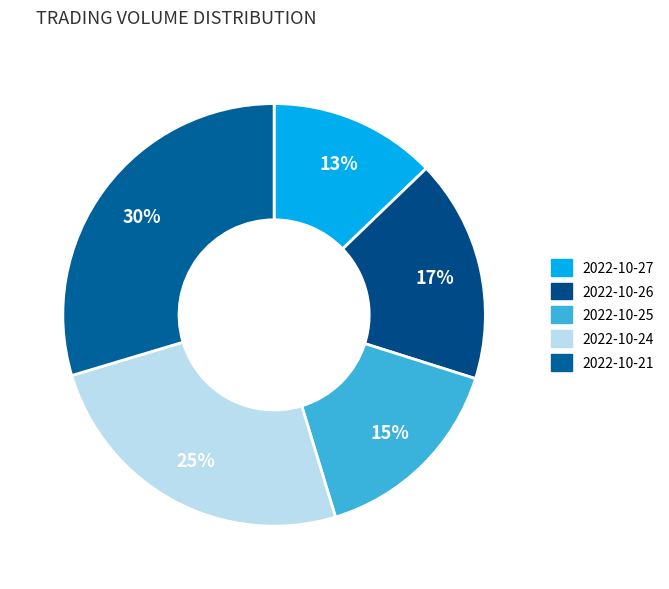

What portion of the pie excludes 2022-10-21?

70.4%